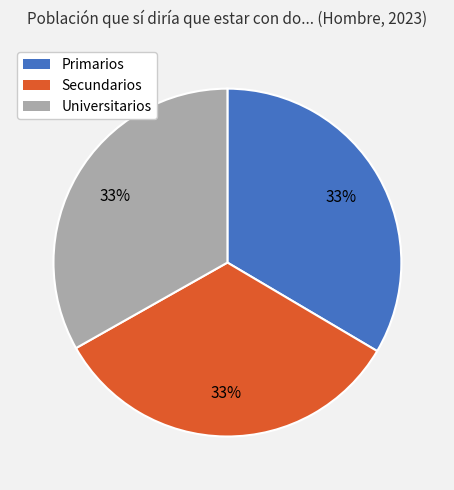

The Universitarios slice represents 33% of the pie. True or false?

True